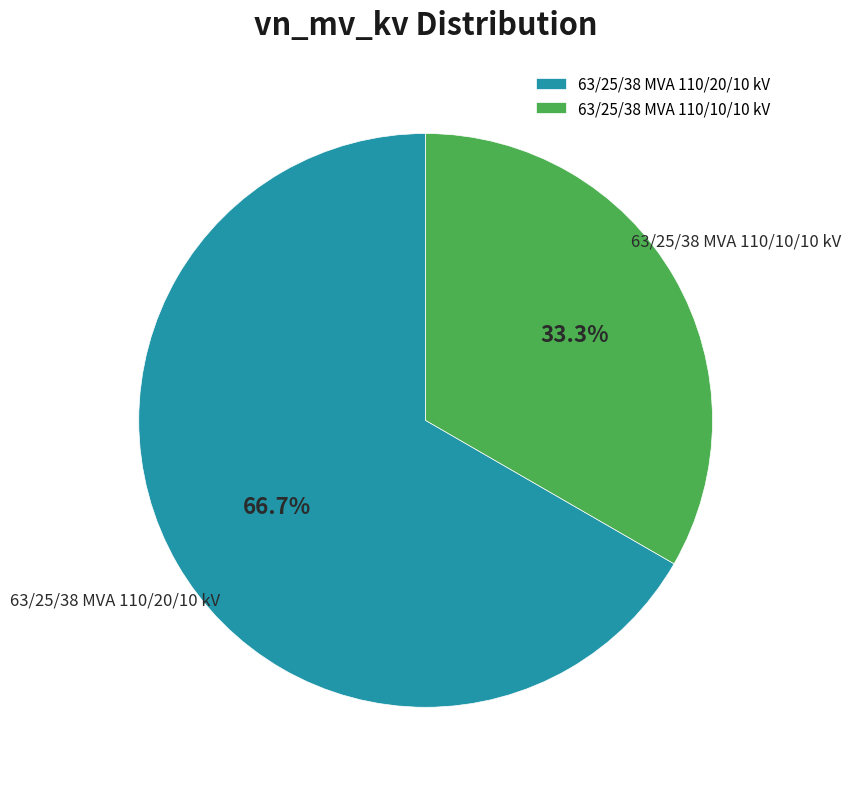

Combined, do 63/25/38 MVA 110/20/10 kV and 63/25/38 MVA 110/10/10 kV account for over 50%?

Yes